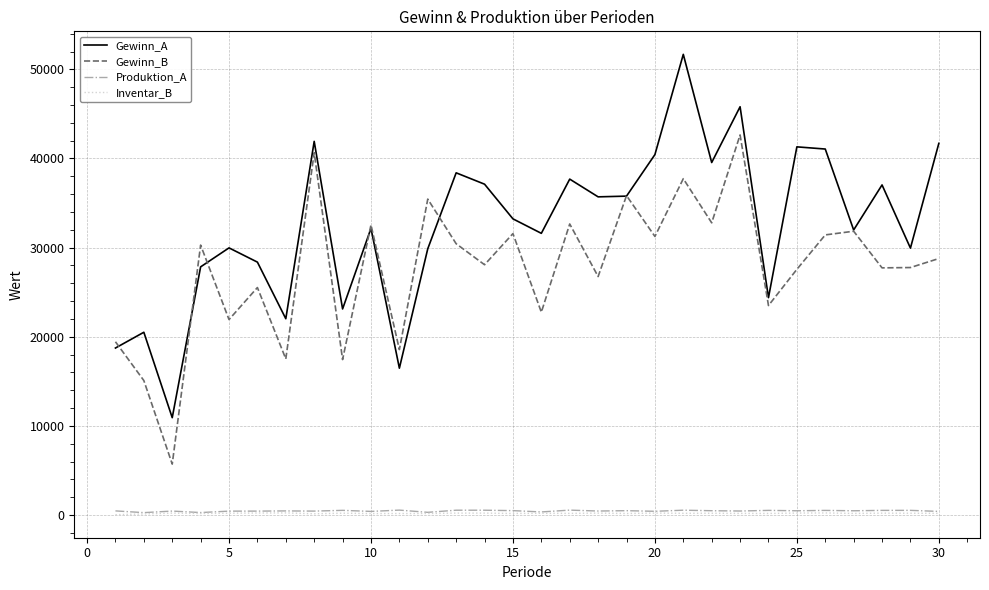

In Inventar_B, how many points are higher than both neighbors (excluding endpoints)?

11